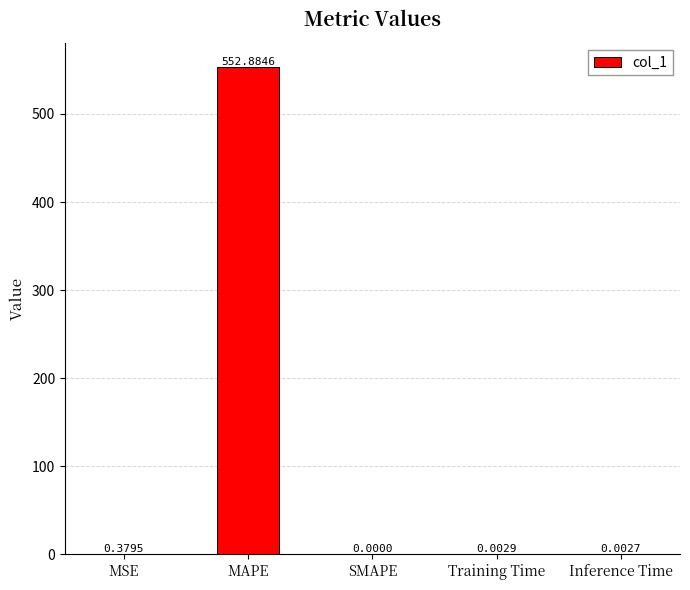

What is the sum of all values?

553.3